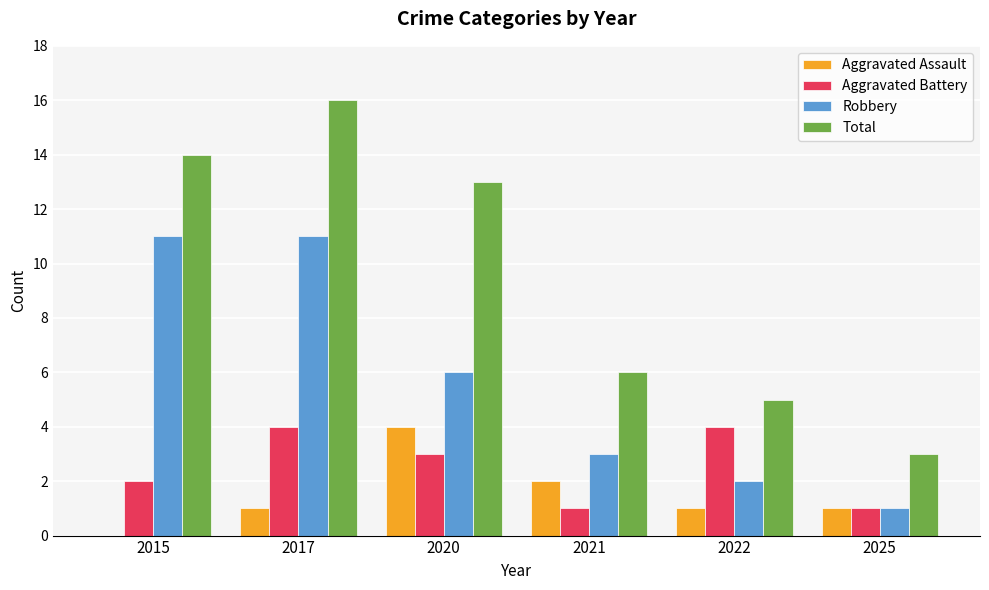

What is the sum of all Total values?

57